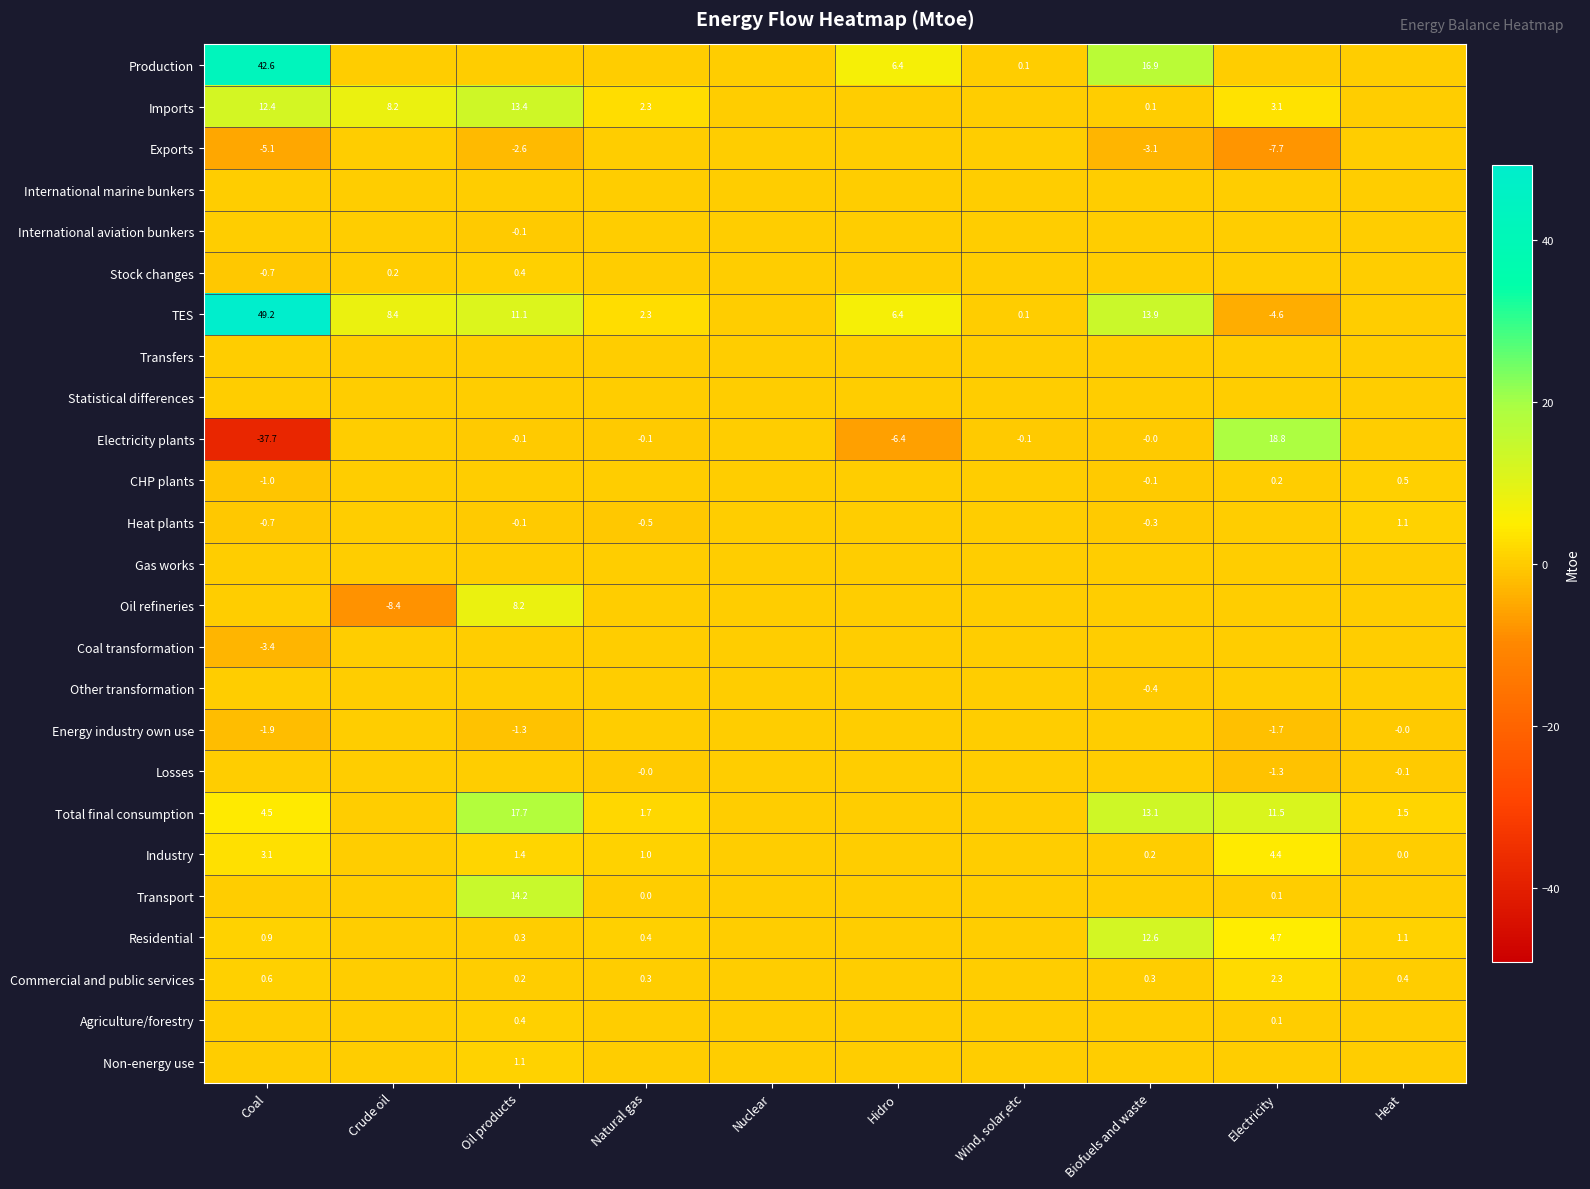

How many series are shown in this chart?

25